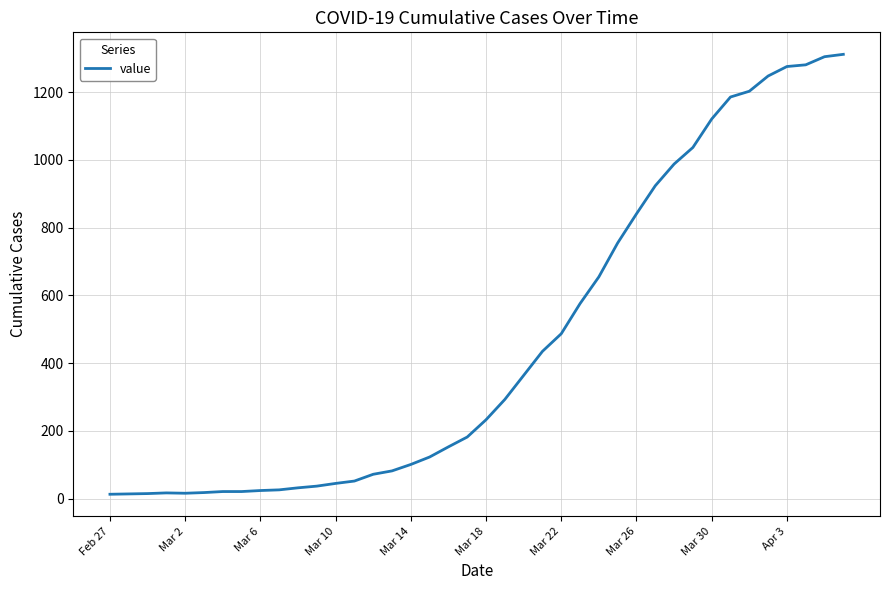

What is the greatest value displayed?

1312